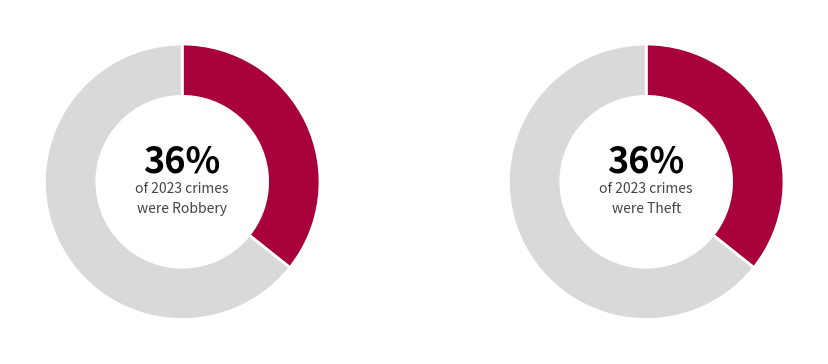

Does Arson represent more than half of the total?

No